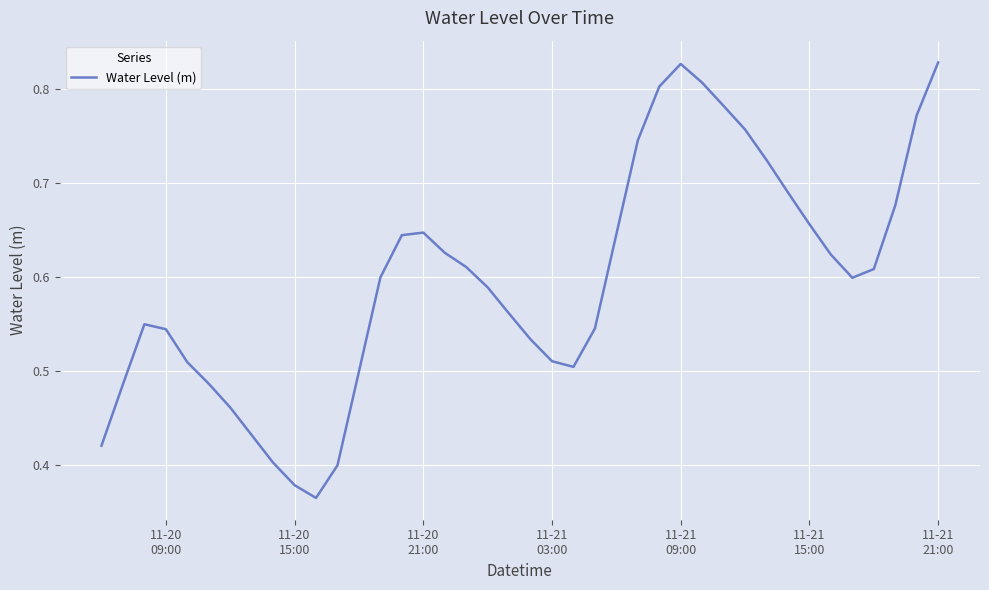

Reading left to right, what are all the values shown in this chart?

0.4	0.5	0.5	0.5	0.5	0.5	0.5	0.4	0.4	0.4	0.4	0.4	0.5	0.6	0.6	0.6	0.6	0.6	0.6	0.6	0.5	0.5	0.5	0.5	0.6	0.7	0.8	0.8	0.8	0.8	0.8	0.7	0.7	0.7	0.6	0.6	0.6	0.7	0.8	0.8